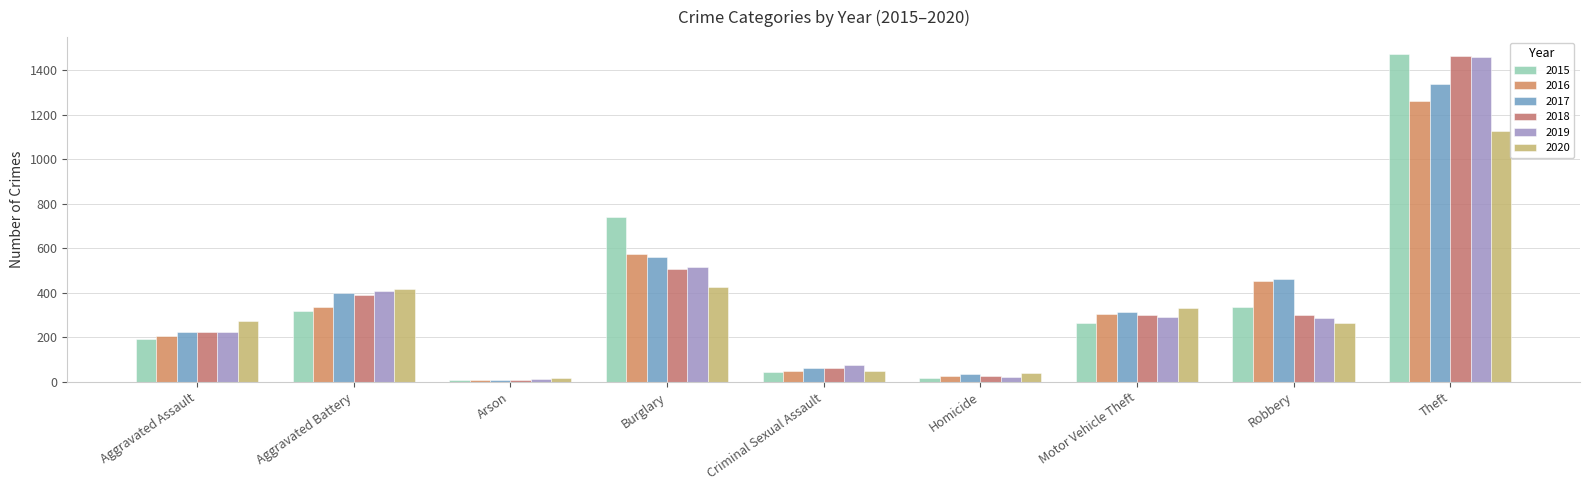

Count the number of data series in this chart.

6